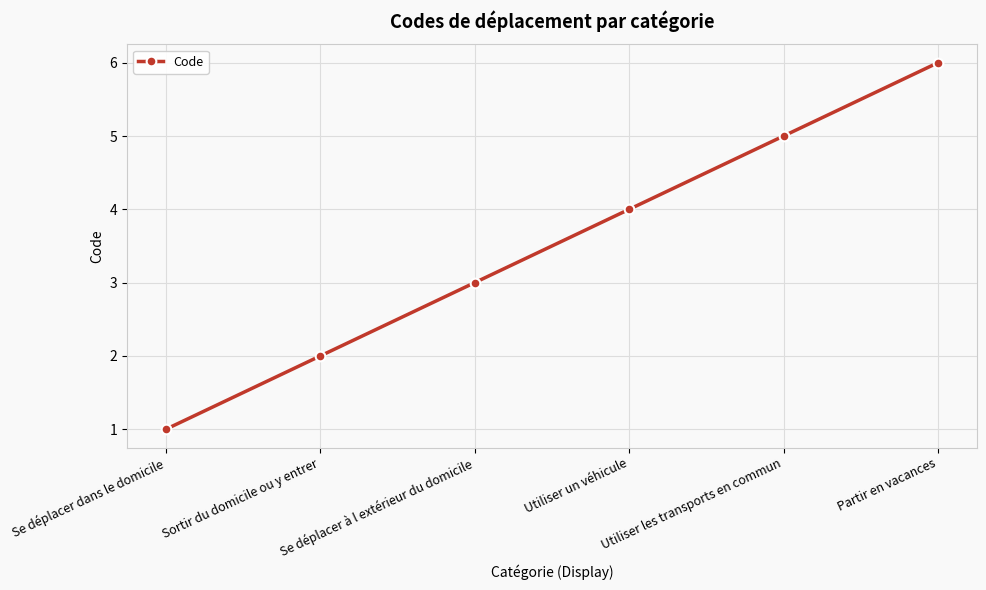

At which label is the value closest to 3?

Se déplacer à l extérieur du domicile